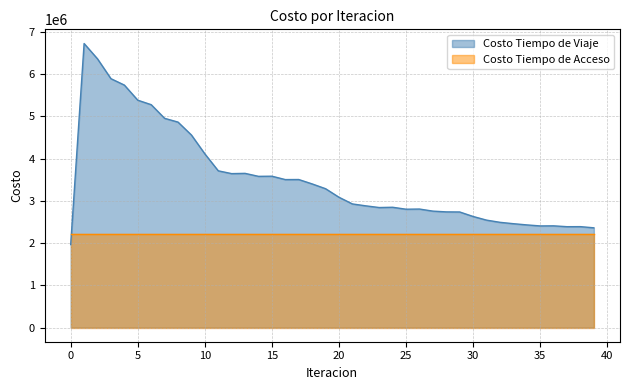

How many times do Costo Tiempo de Acceso and Costo Tiempo de Viaje cross each other?

1